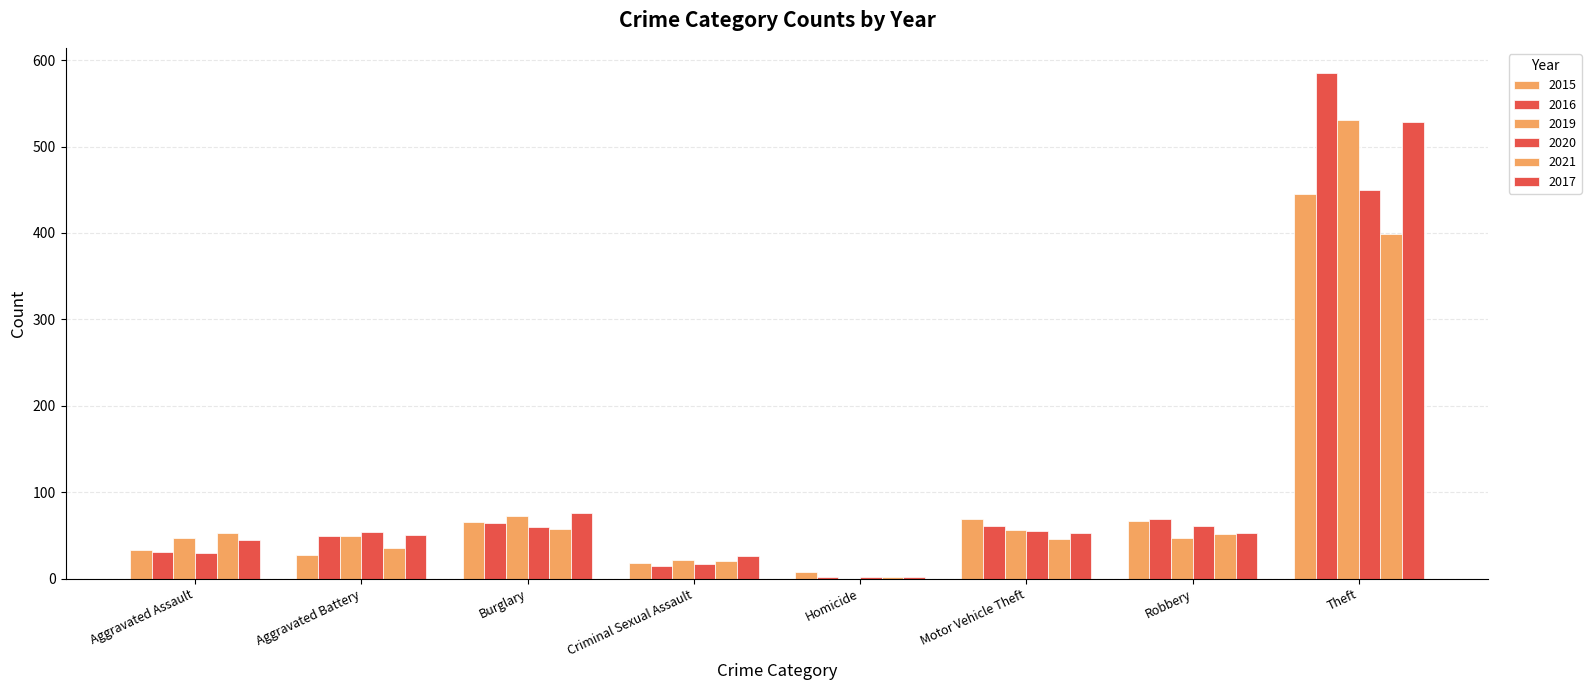

What is the sum of the 2020 values at Aggravated Battery and Burglary?

114